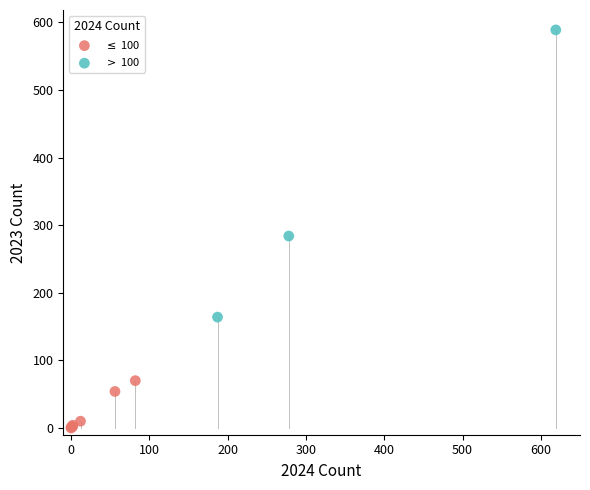

What are all the series names shown in the legend?

$\leq$ 100, $>$ 100